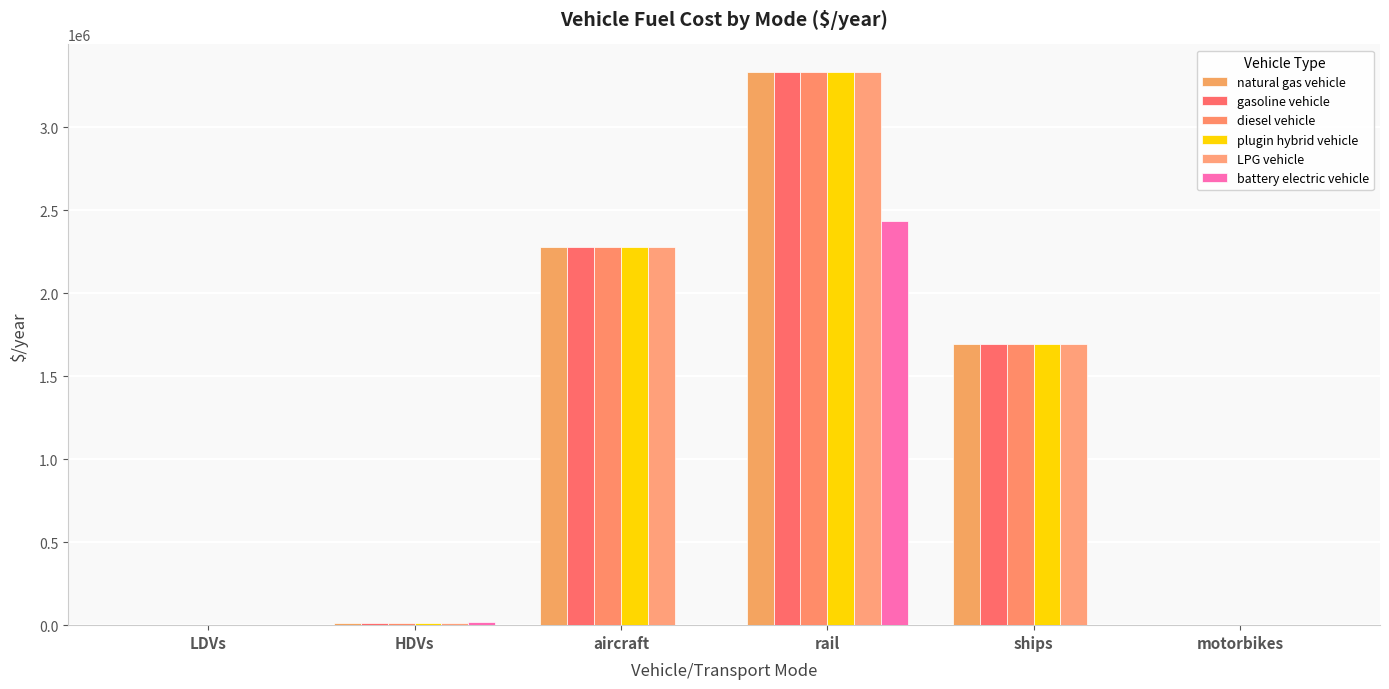

What is the difference between the natural gas vehicle values at motorbikes and LDVs?

1000.4